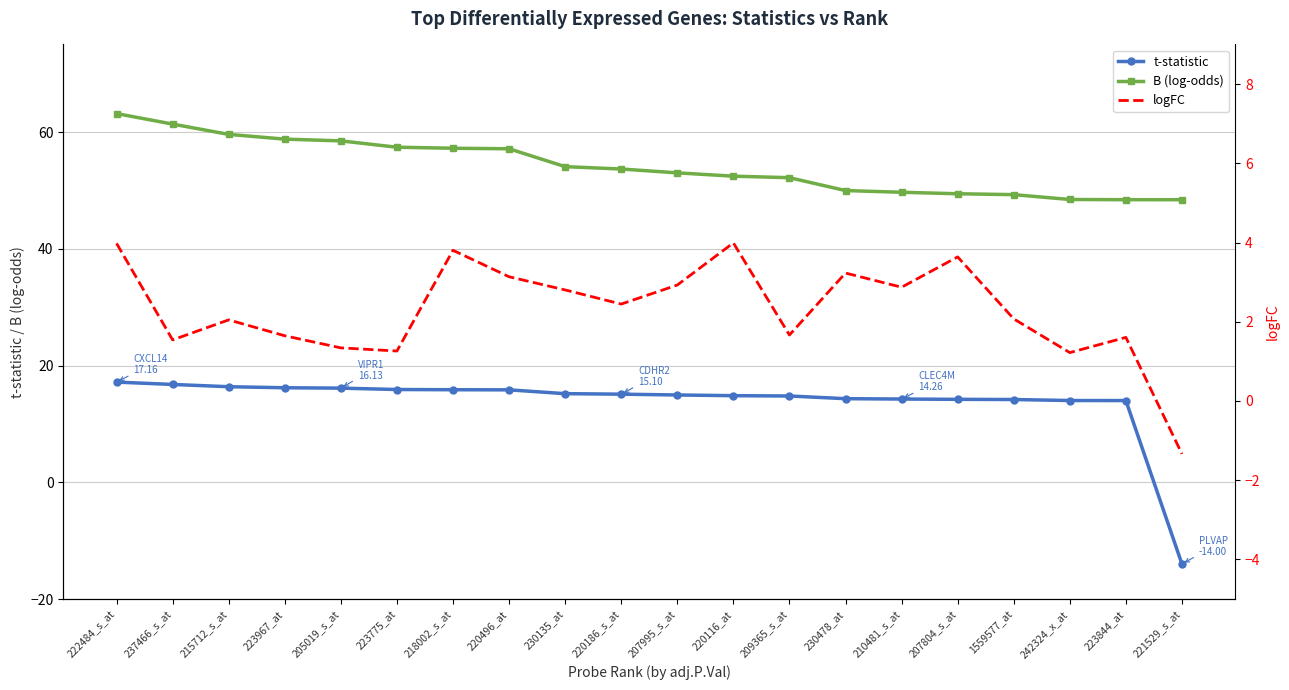

Reading left to right, extract all data points from this chart.

t-statistic: 17.2	16.8	16.4	16.2	16.1	15.9	15.9	15.8	15.2	15.1	15.0	14.8	14.8	14.3	14.3	14.2	14.2	14.0	14.0	-14.0
B (log-odds): 63.2	61.4	59.6	58.8	58.5	57.4	57.2	57.1	54.1	53.7	53.0	52.4	52.2	50.0	49.7	49.4	49.3	48.4	48.4	48.4
logFC: 4.0	1.5	2.0	1.6	1.3	1.3	3.8	3.1	2.8	2.4	2.9	4.0	1.7	3.2	2.9	3.6	2.1	1.2	1.6	-1.3